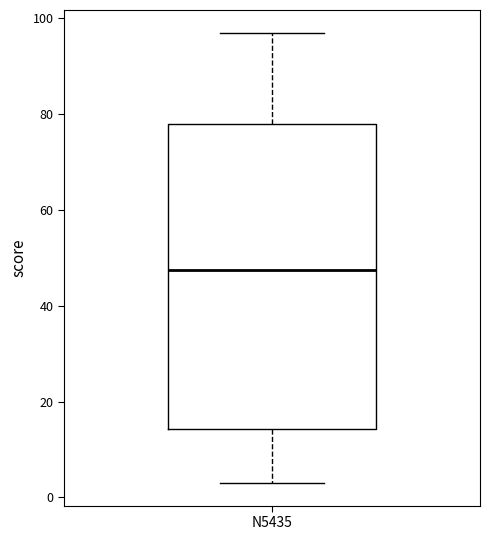

Transcribe this box plot: give where the median line is, the range the box spans, and where the two whiskers end, as read against the y-axis. The values are not printed on the chart, so give them approximately, as read against the axis.

median 48, box 14 to 78, whiskers 4 to 98